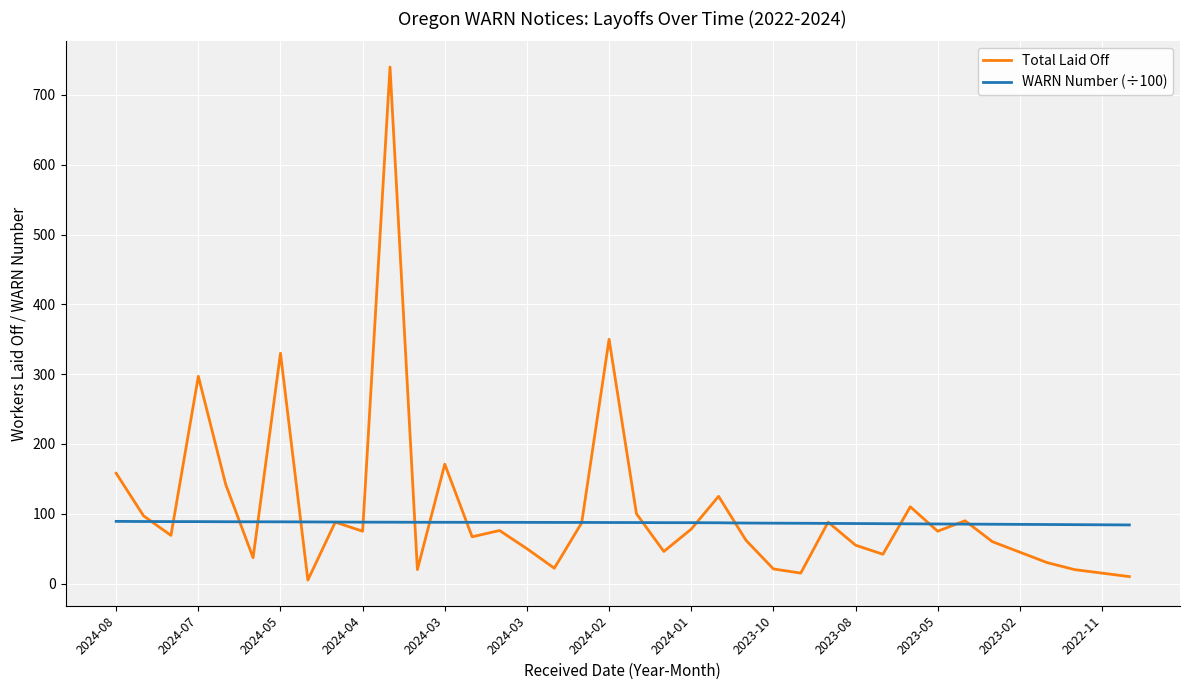

Rank the series by their maximum value, from lowest to highest.

WARN Number (÷100), Total Laid Off